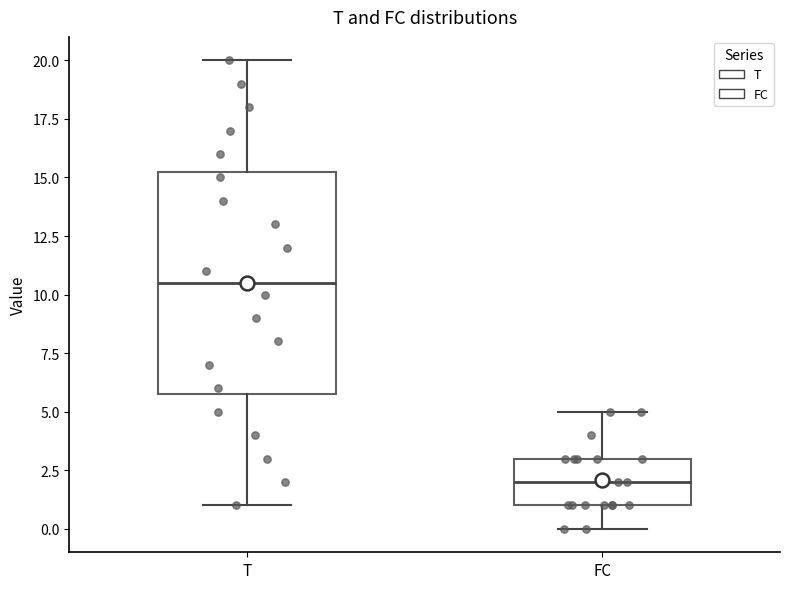

Reading left to right, transcribe this box plot: for each box, give where its median line is, the range the box spans, and where its two whiskers end, as read against the y-axis. The values are not printed on the chart, so give them approximately, as read against the axis.

T: median 10.5, box 6.0 to 15.5, whiskers 1.0 to 20.0
FC: median 2.0, box 1.0 to 3.0, whiskers 0.0 to 5.0